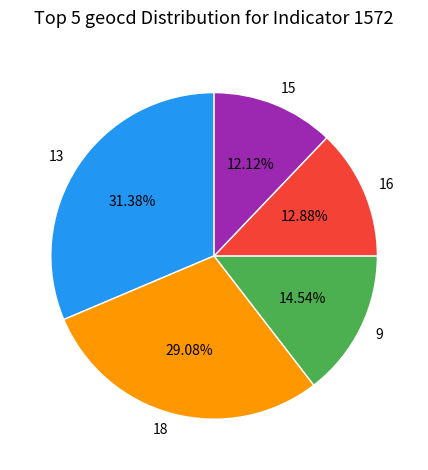

What percentage is NOT represented by 13?

68.6%